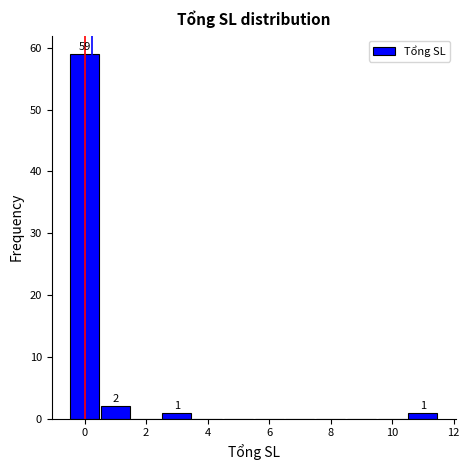

Over which range of the x-axis is the bar tallest?

-0.5 to 0.5